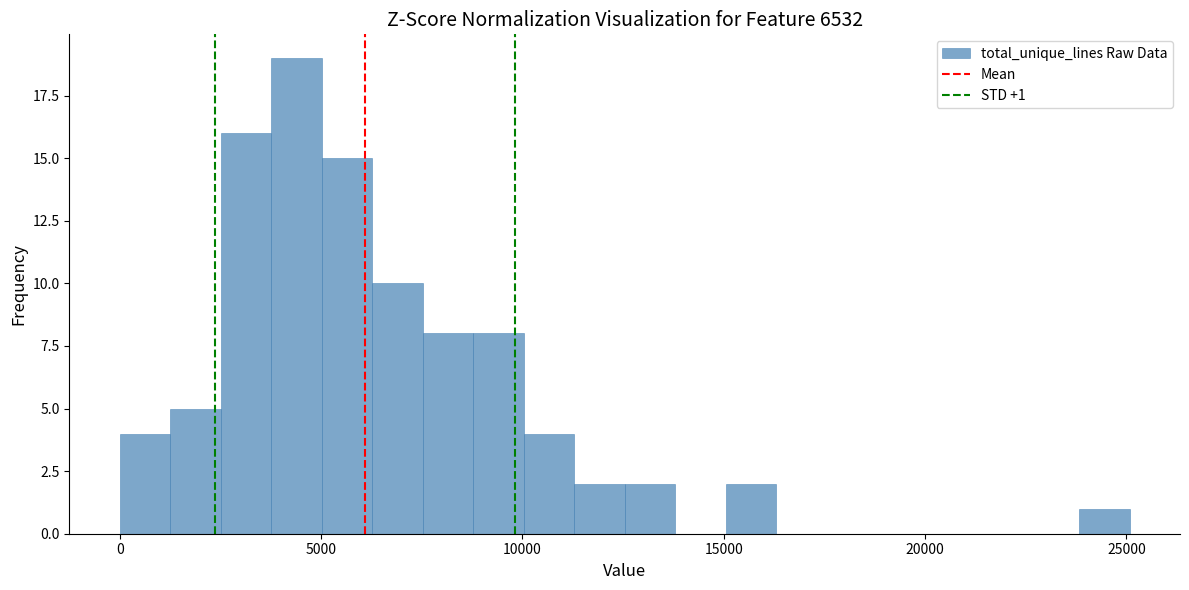

Around what value on the x-axis is the tallest bar? Give the approximate position of its centre, as read against the axis.

4500